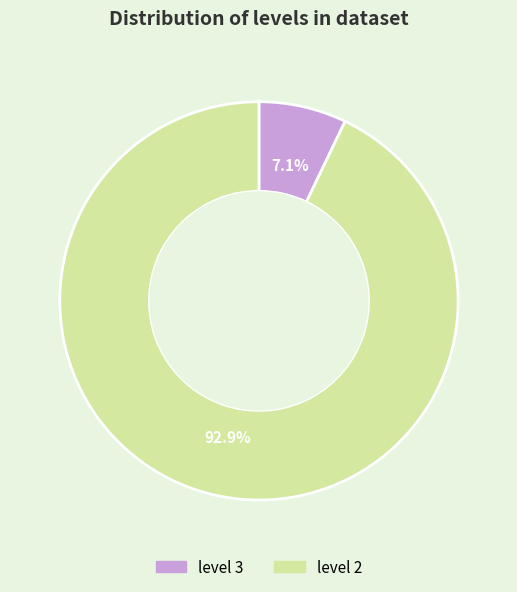

Does level 2 account for over 50% of the chart?

Yes